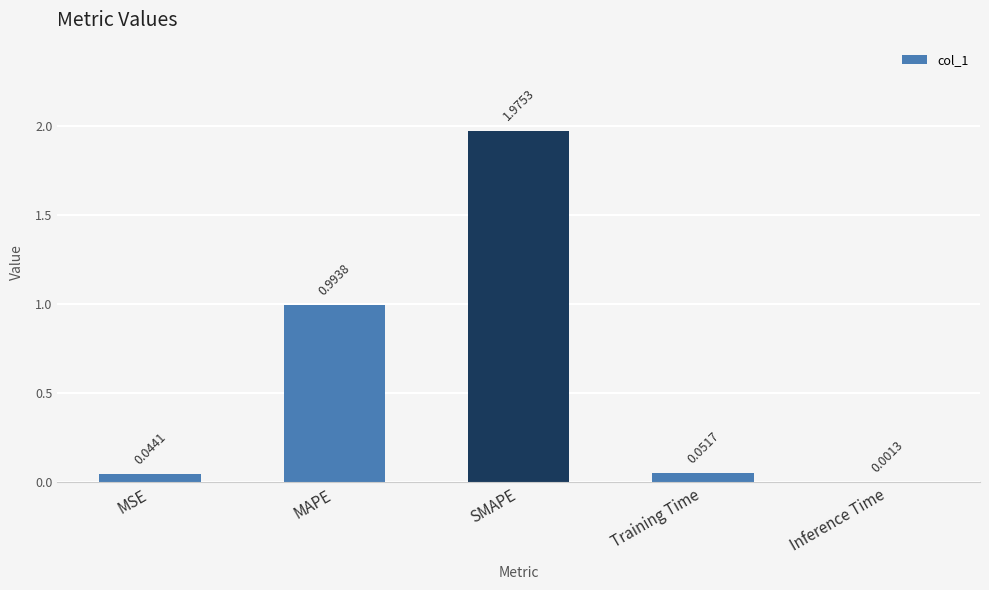

Which label corresponds to the largest value in the chart?

SMAPE